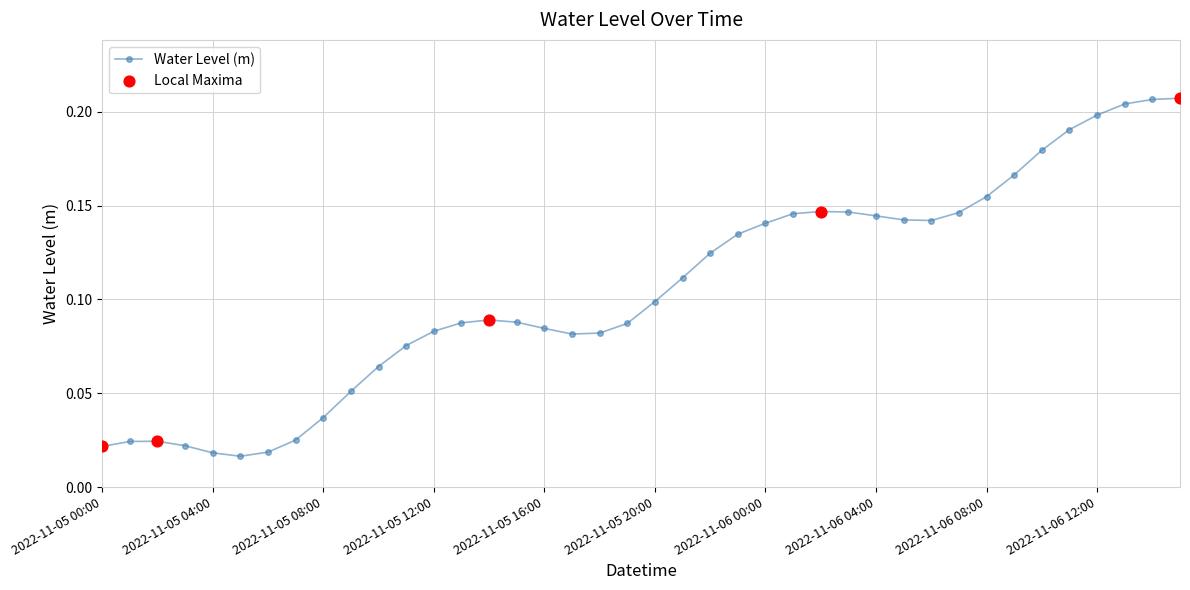

True or false: the data has more than 1 interior local peaks.

True